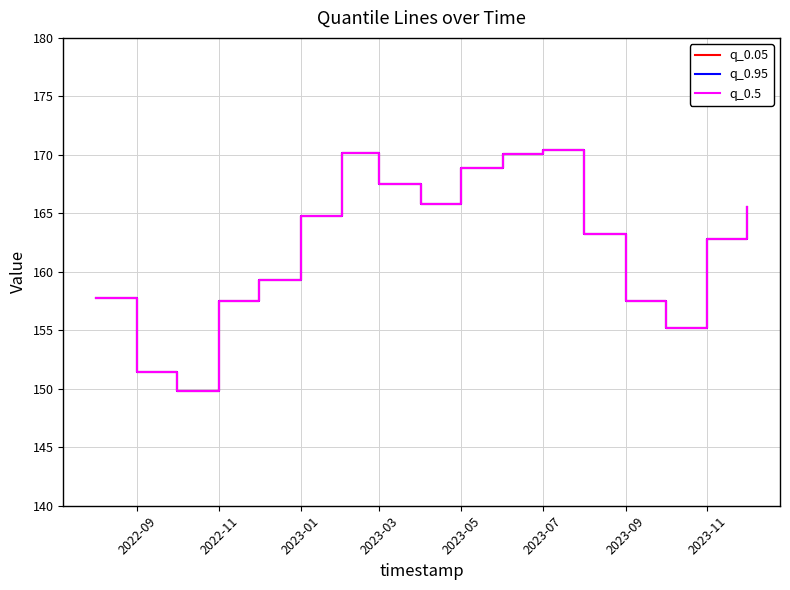

At how many categories does at least one series exceed 161?

10